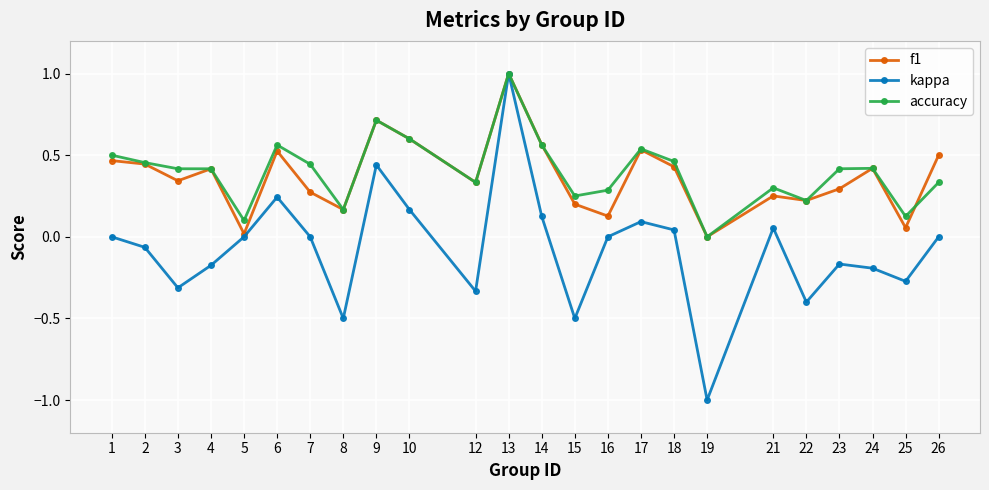

The value of kappa at 5 is 0.0. True or false?

True